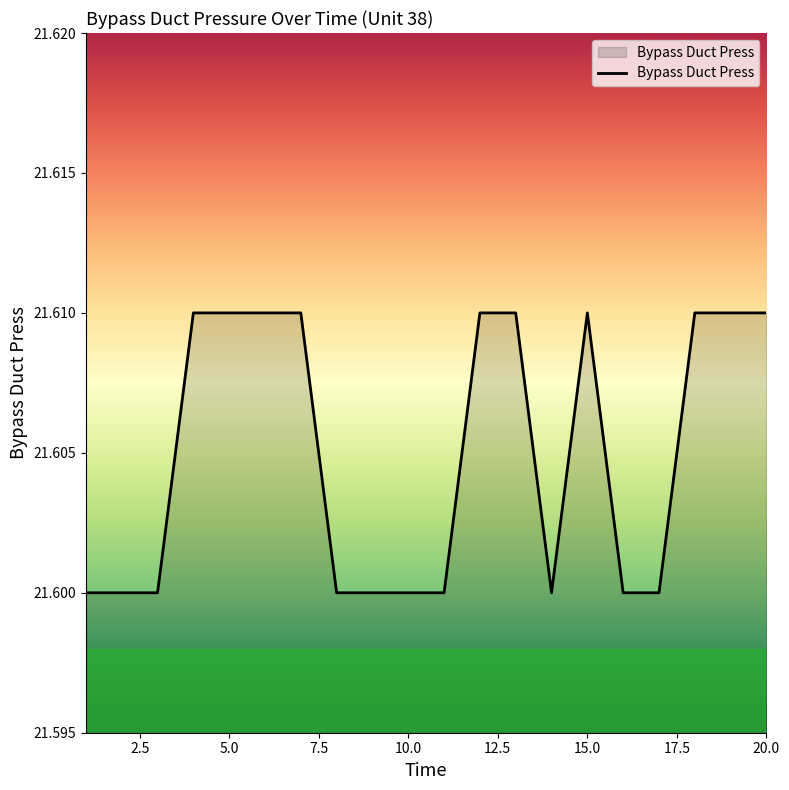

Where is the first local maximum?

15